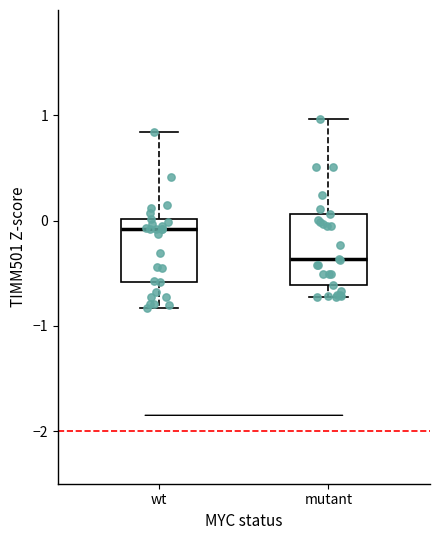

Where does the lower whisker of the box for mutant end on the y-axis? The values are not printed on the chart, so give them approximately, as read against the axis.

-0.7